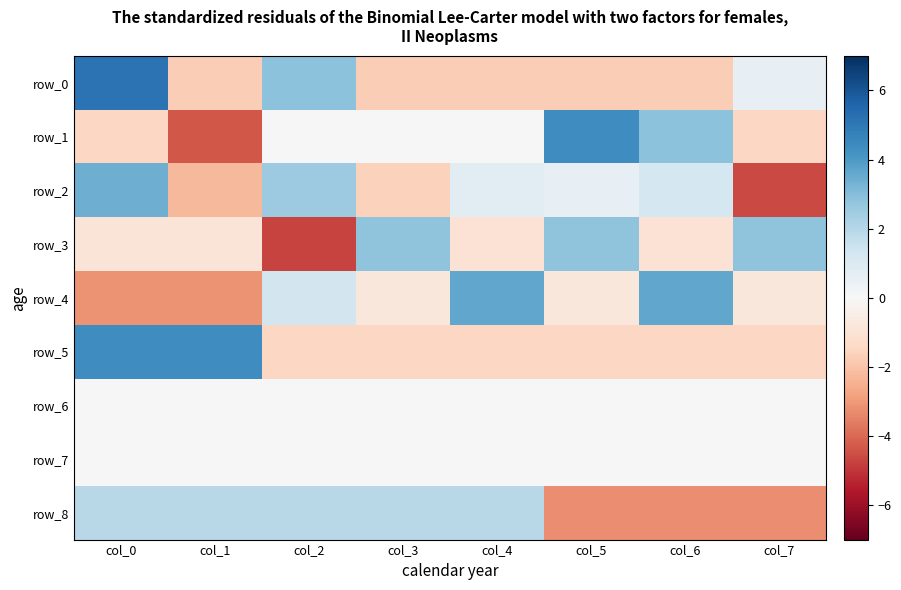

Is it true that row_8 equals 1.1 at col_1?

False